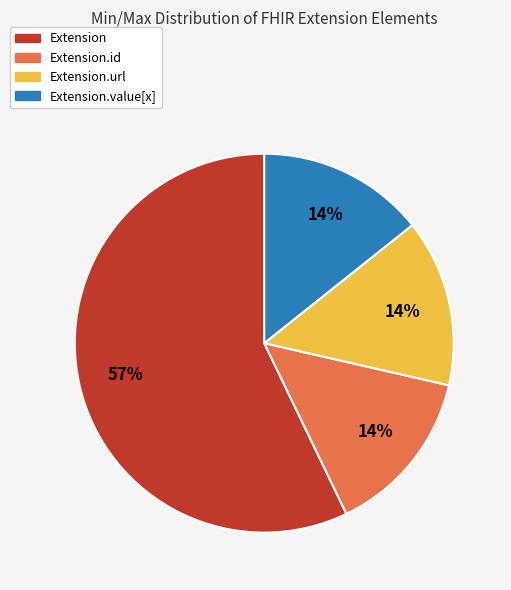

To the nearest percent, what is the average slice percentage?

25%